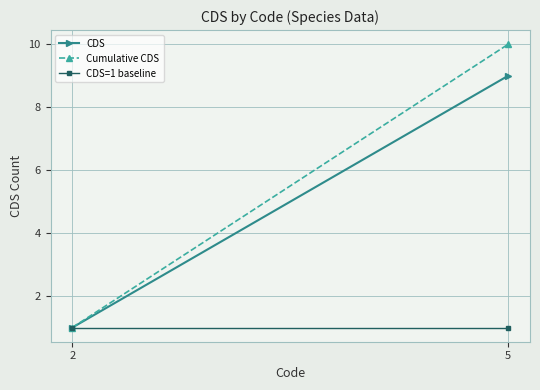

Where is Cumulative CDS nearest to the value 5?

2